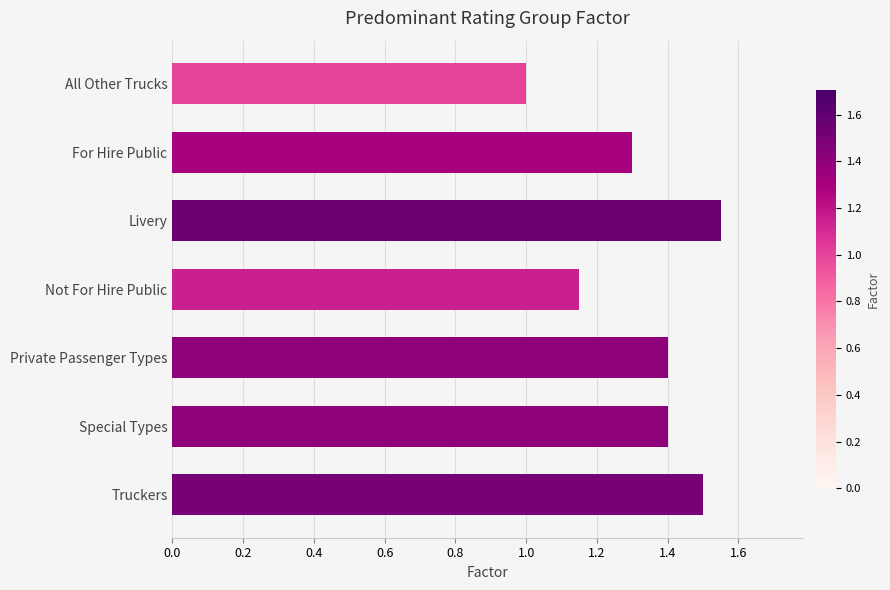

What is the approximate value at All Other Trucks?

1.0